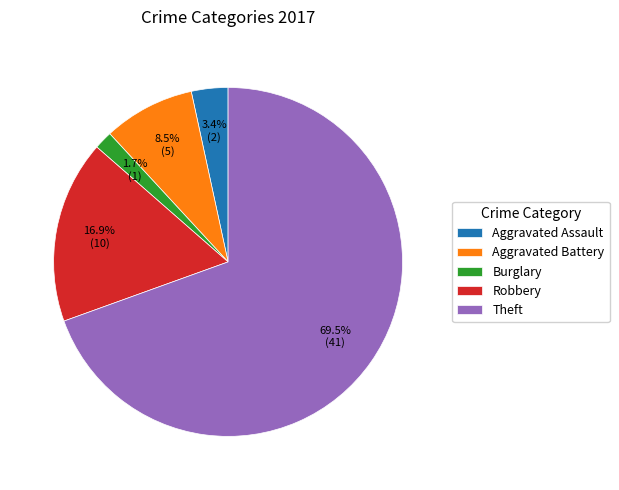

What percentage is NOT represented by Aggravated Battery?

91.5%